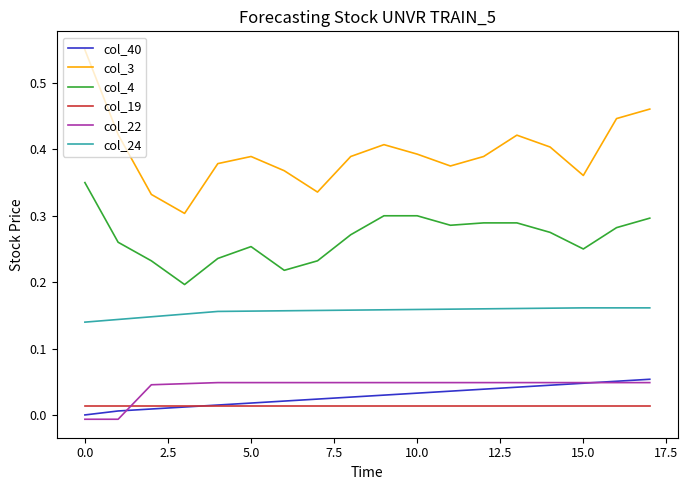

True or false: col_22 and col_24 intersect in this chart.

False